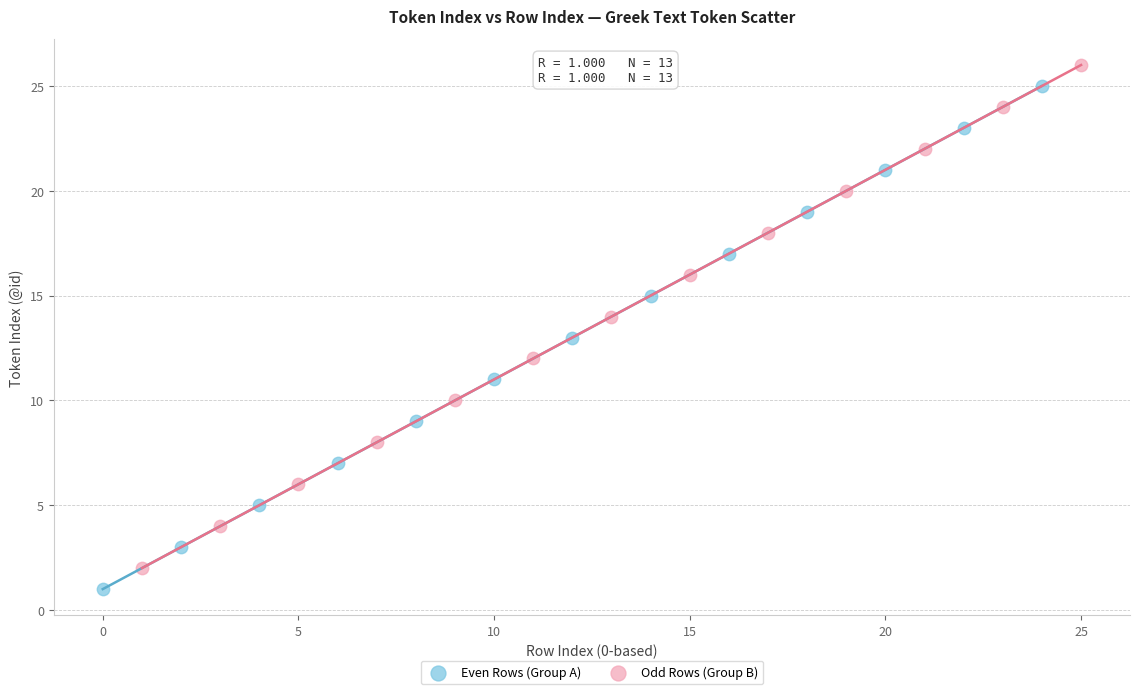

Which series reaches the maximum Y coordinate?

Odd Rows (Group B)